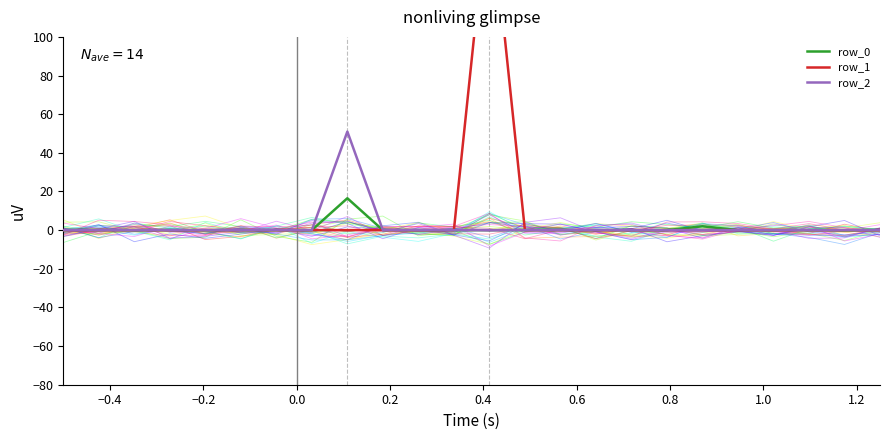

How many lines are shown in the chart?

3